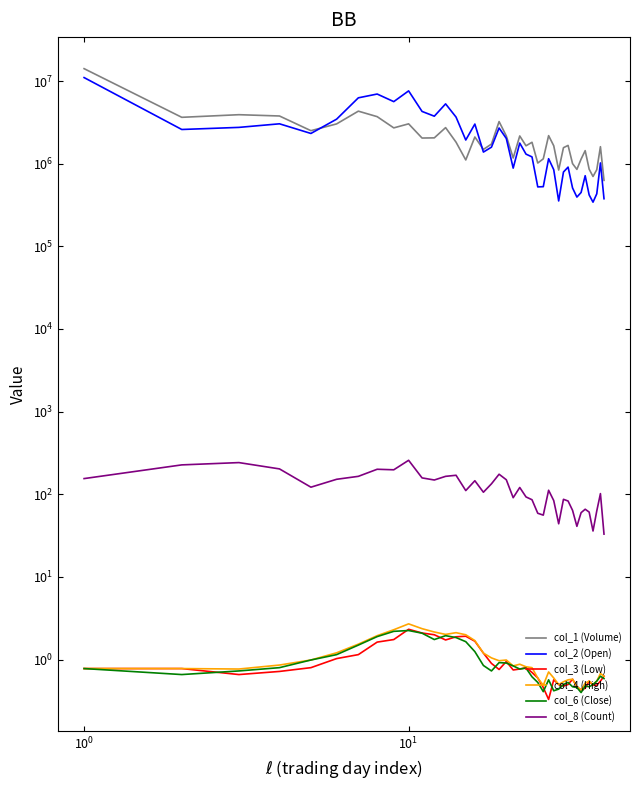

True or false: col_3 (Low) and col_2 (Open) cross at least once.

False